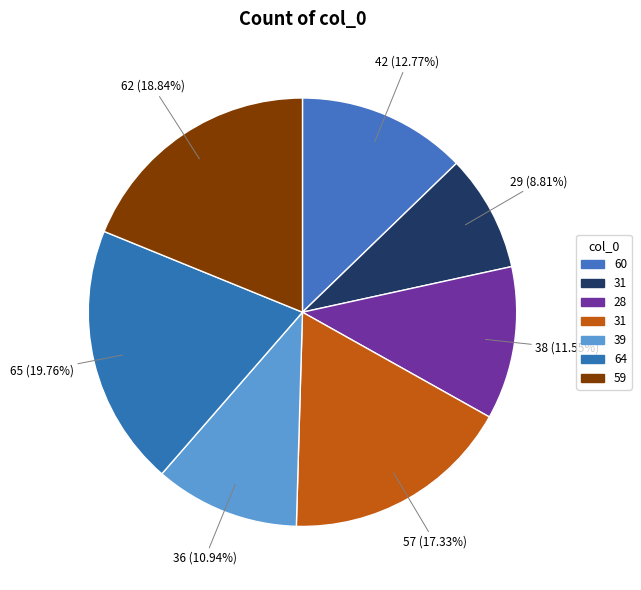

How many slices are in this pie chart?

7